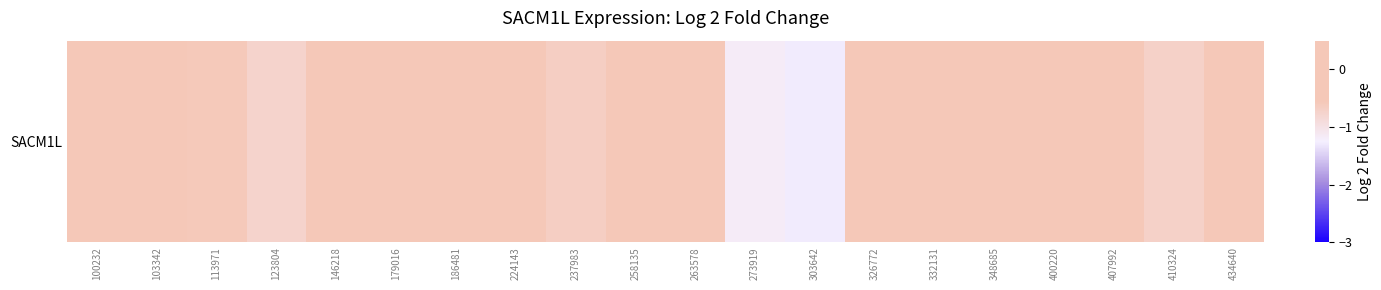

Which category has the highest value across all series?

326772